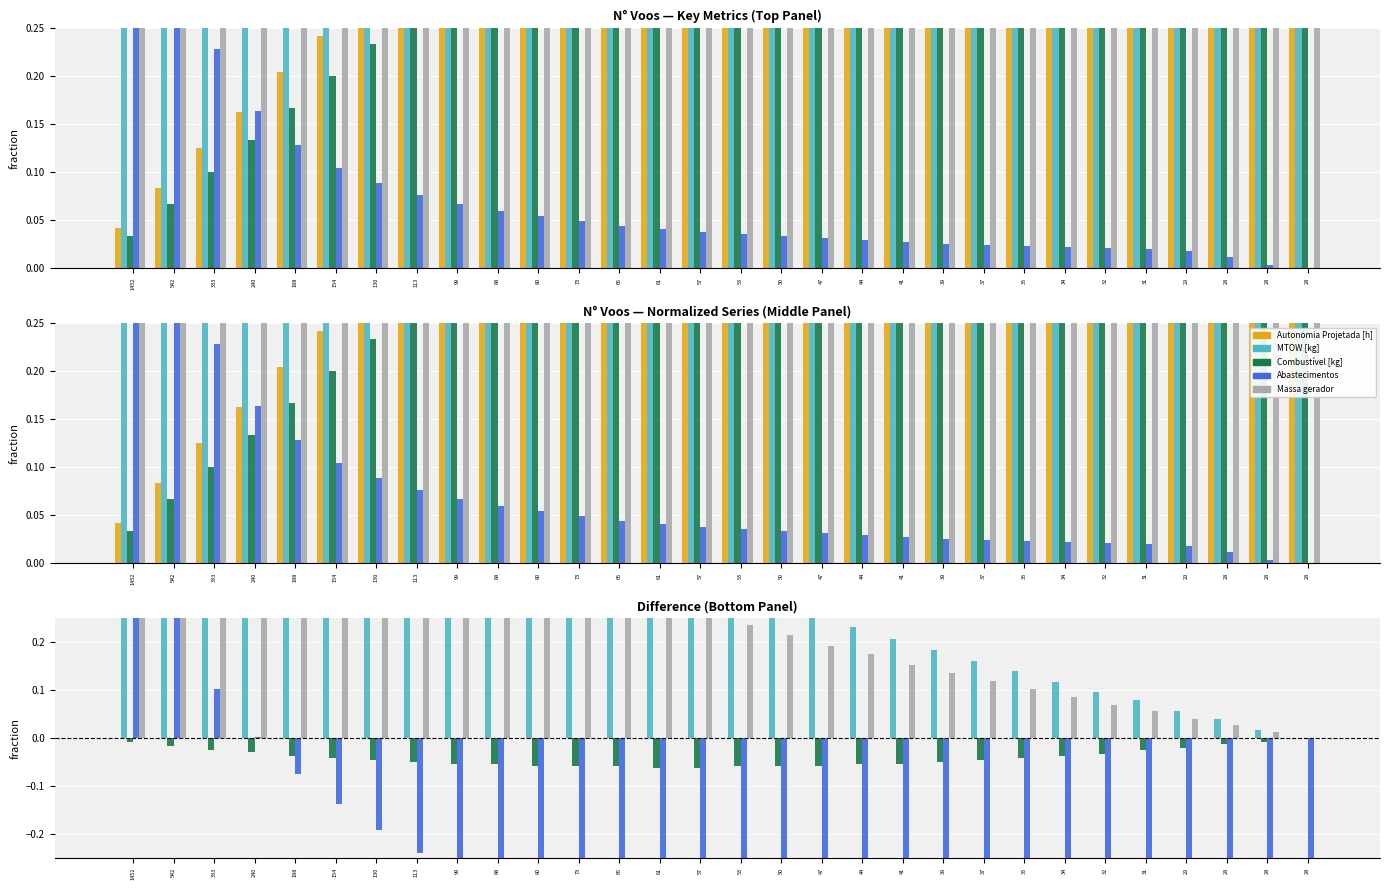

What is the difference between the maximum and minimum values in the MTOW [kg] series?

0.8